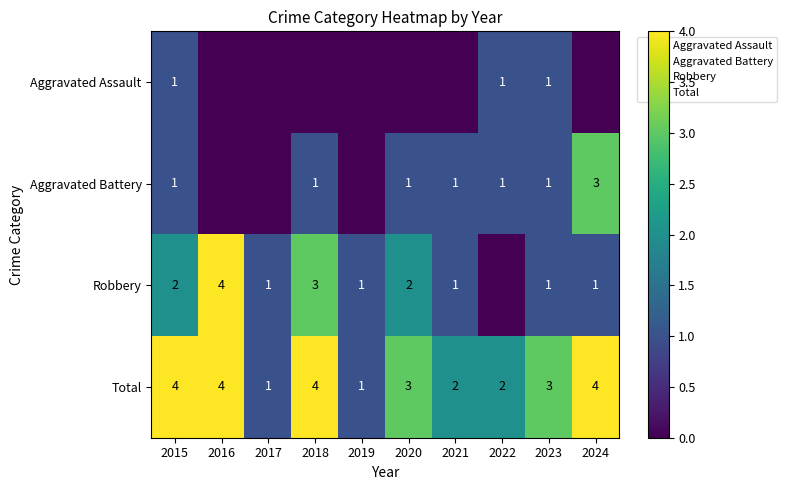

At which label does Aggravated Battery reach its peak?

2024